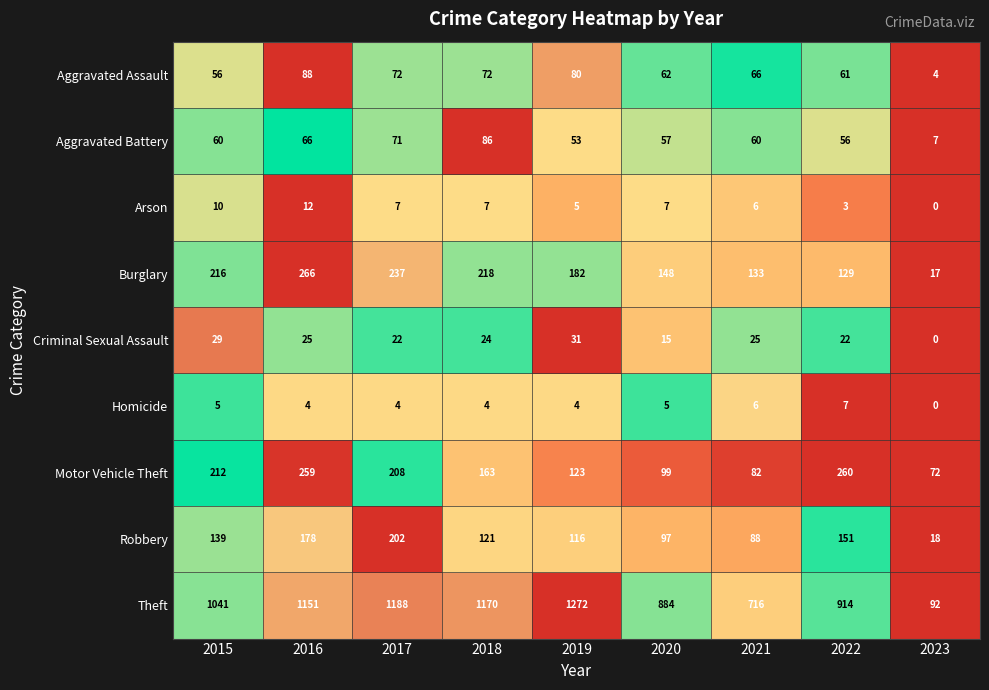

Between 2022 and 2023, which series saw the biggest shift?

Theft